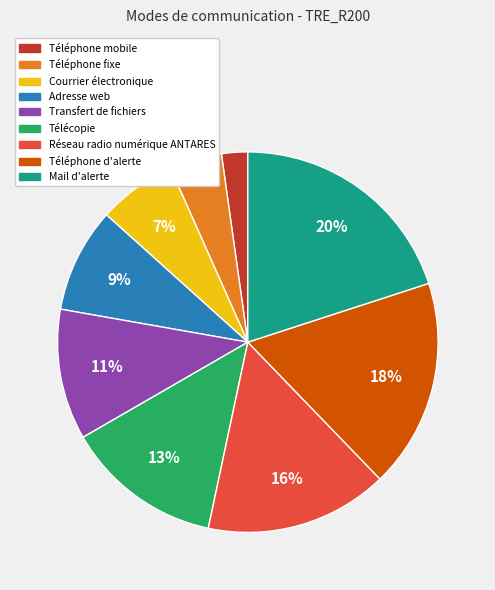

True or false: Adresse web accounts for 9% of the total.

True